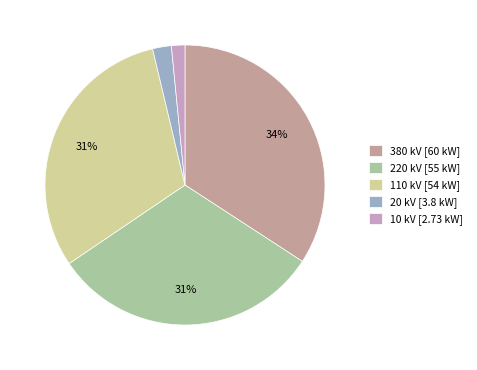

Is there a majority slice in this chart?

No